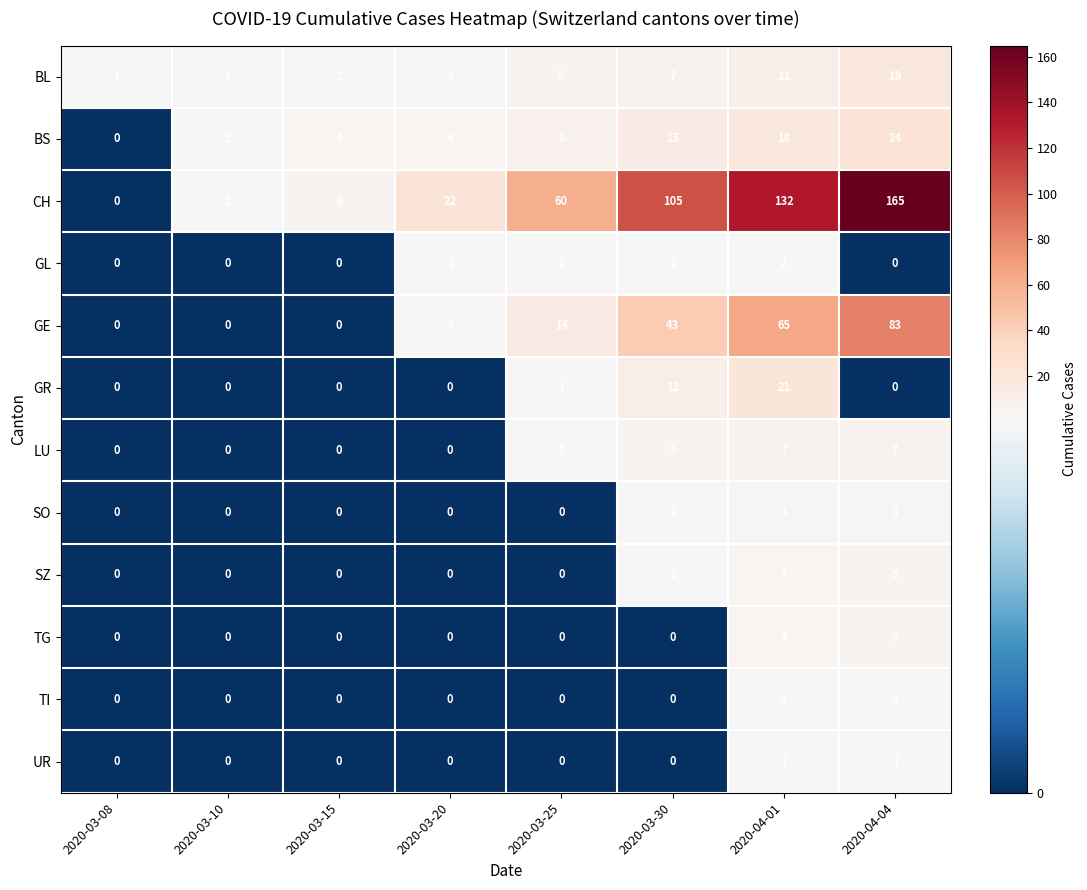

Count the SZ values in the range 0 to 4.

7